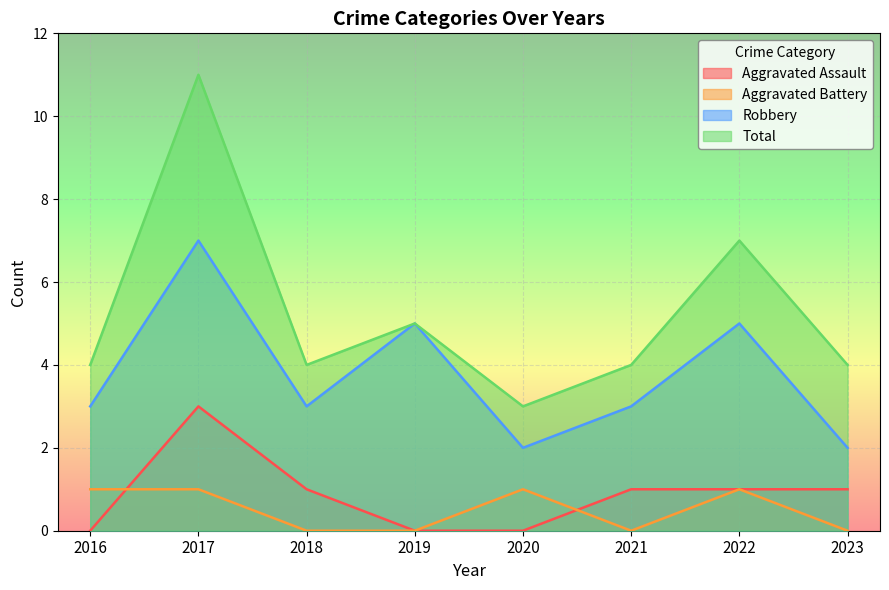

True or false: Aggravated Assault and Robbery cross at least once.

False